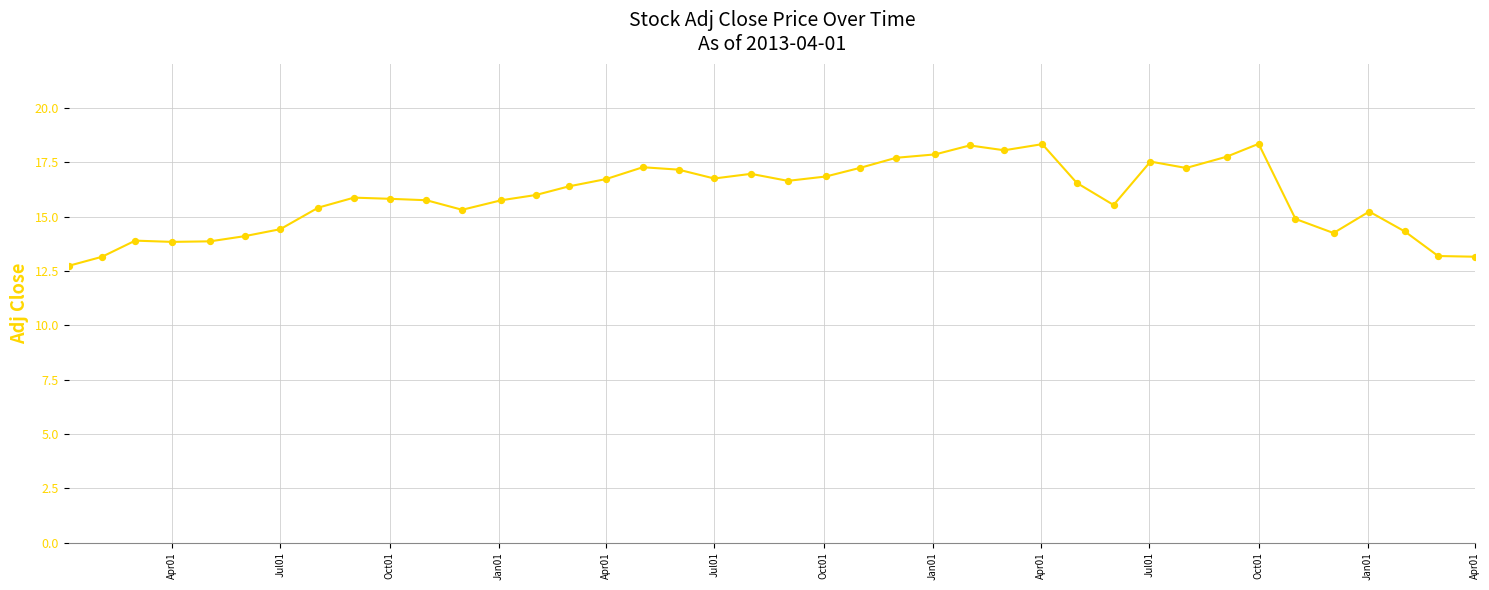

What is the minimum value shown in the chart?

12.7